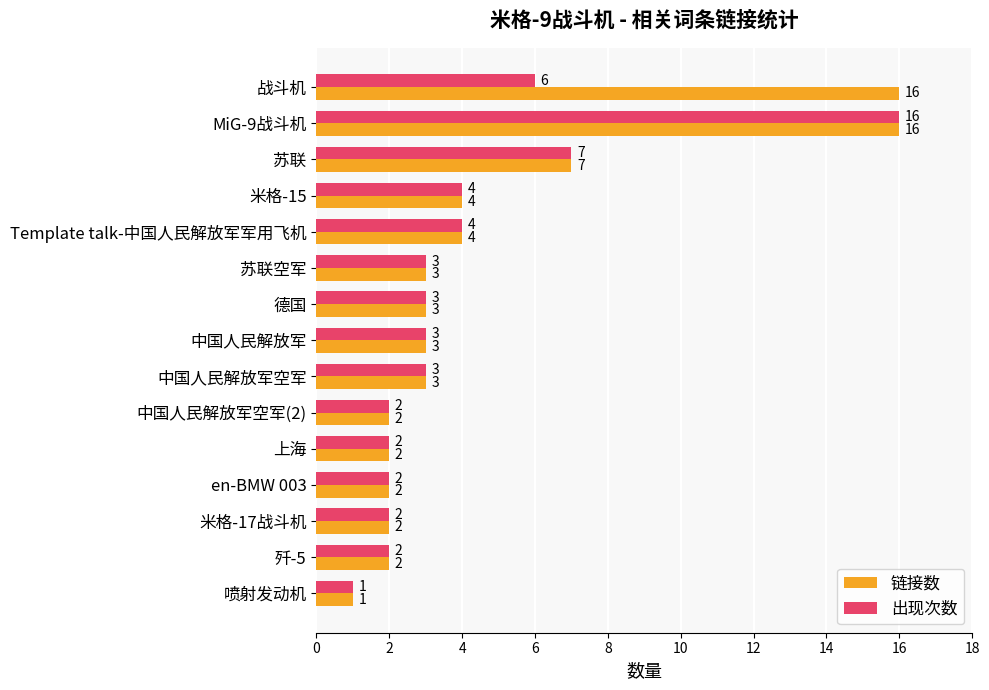

What is the sum of all 出现次数 values?

60